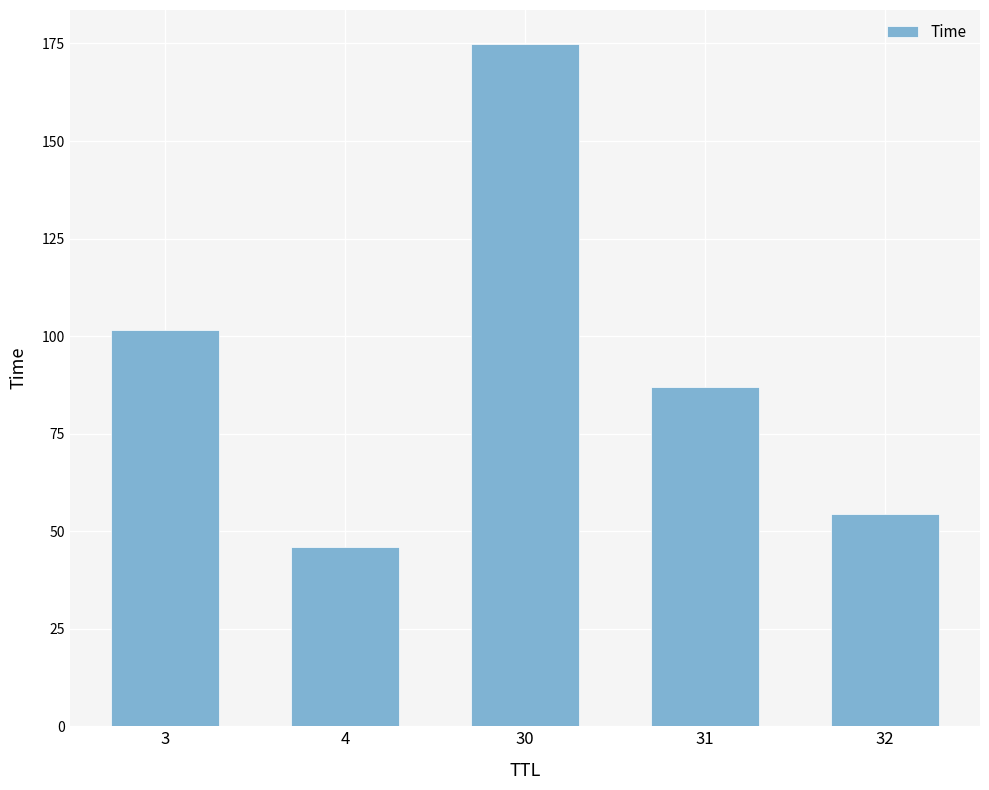

Reading left to right, list all the values displayed in this chart.

101.5	45.9	174.8	87.0	54.4